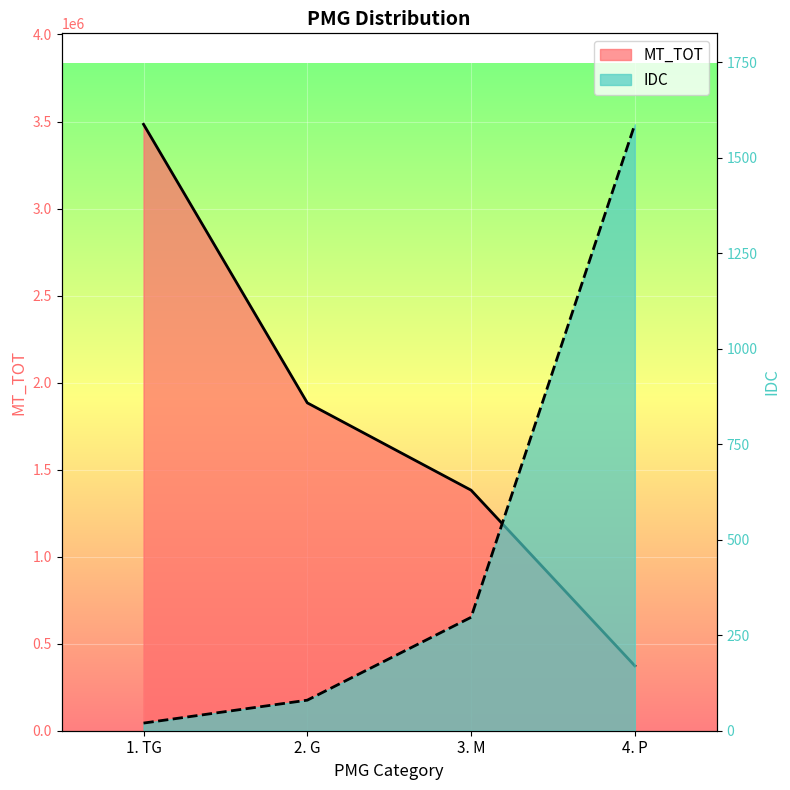

True or false: MT_TOT and IDC intersect in this chart.

False